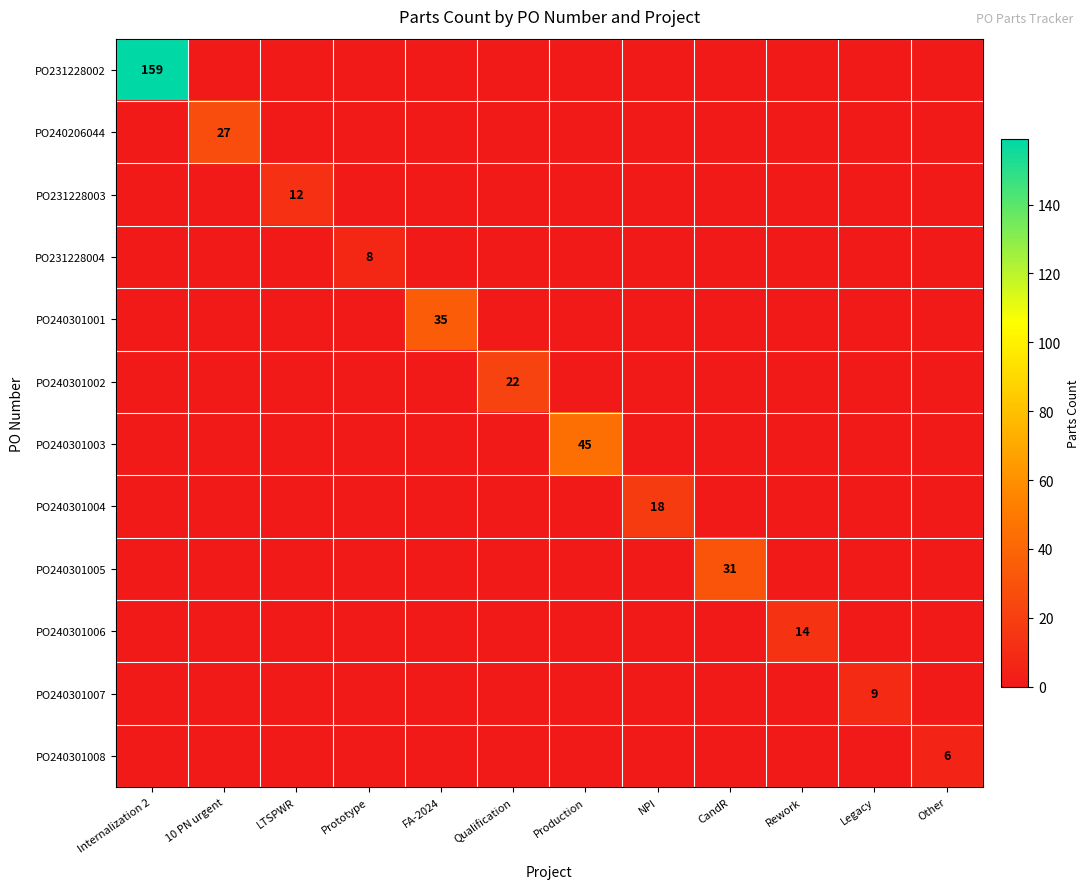

At which label is PO231228003 closest to 6?

Internalization 2